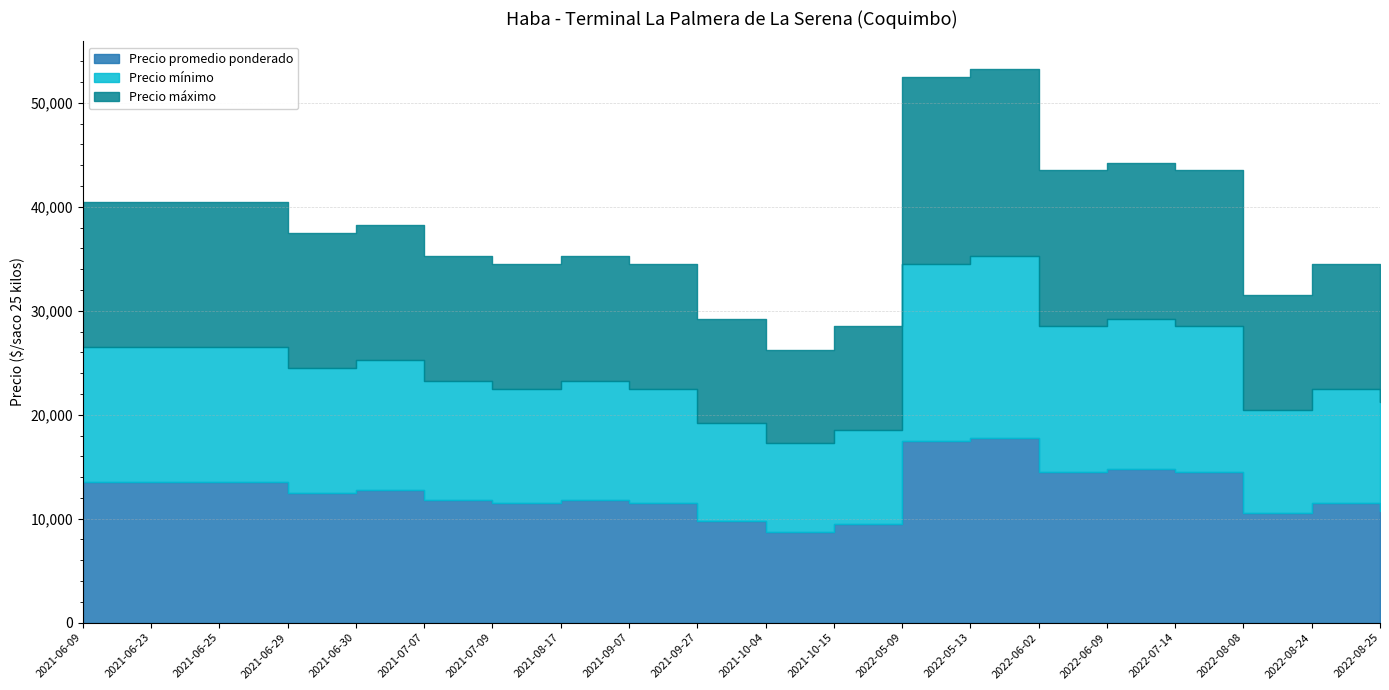

What is the average value of the Precio promedio ponderado series?

12600